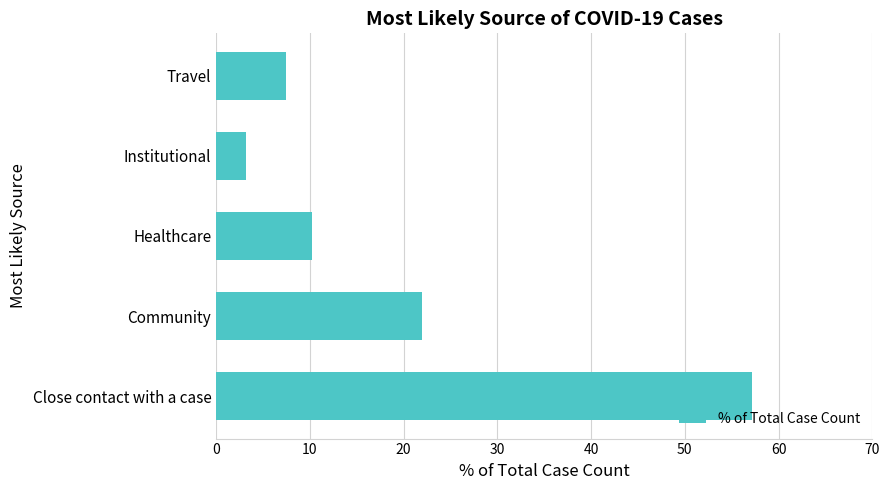

What is the difference between the maximum and minimum values?

53.9